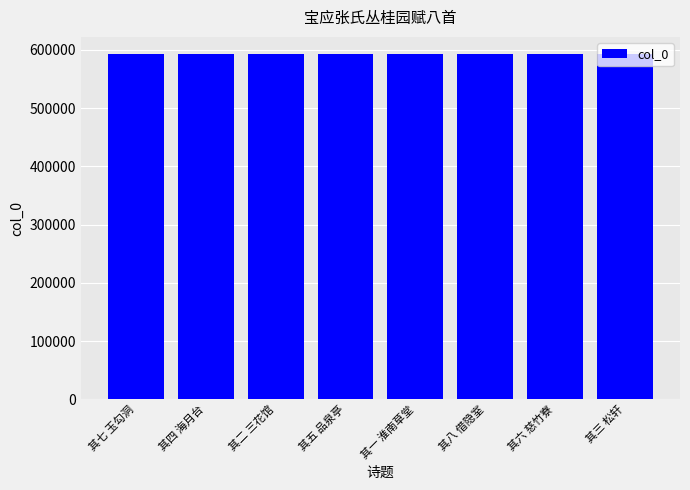

What value does the data have at 其四 海月台?

592471